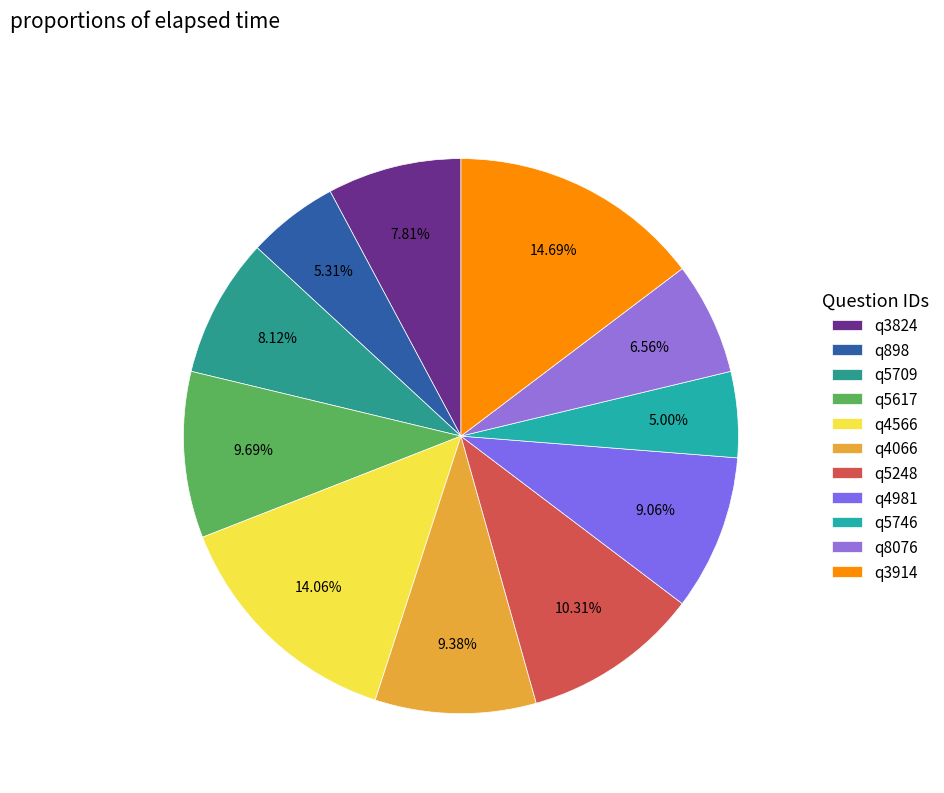

What percentage is the q5746 slice, to the nearest percent?

5%